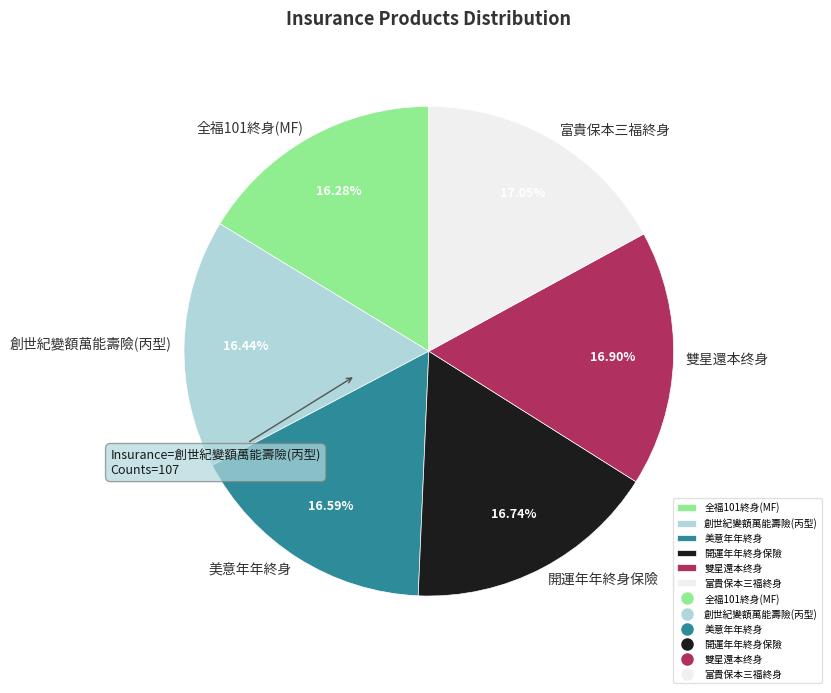

Combined, do 全福101終身(MF) and 開運年年終身保險 account for over 50%?

No